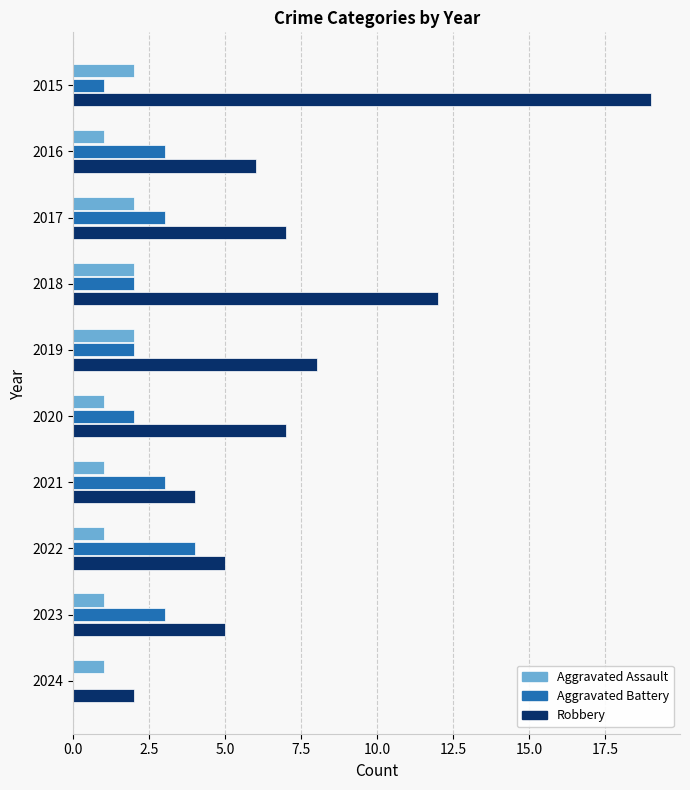

Read the Aggravated Battery value at 2017.

3